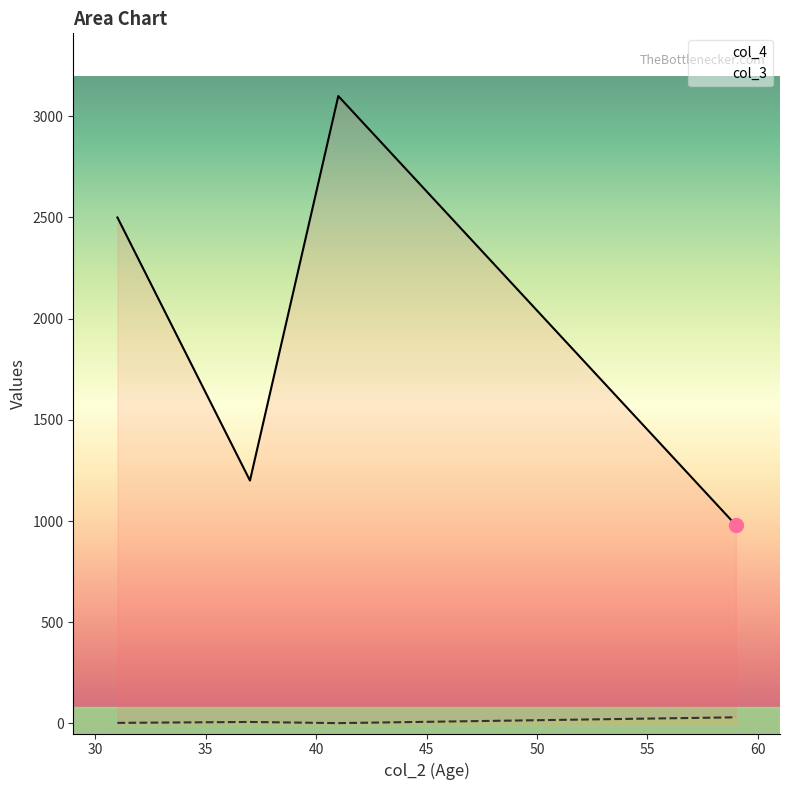

True or false: col_3 and col_4 intersect in this chart.

False